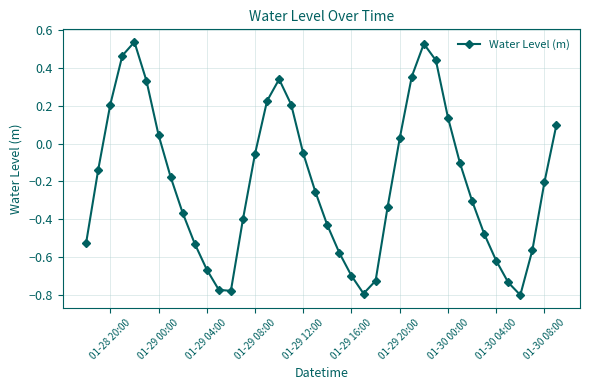

True or false: there are more than 0 points higher than both neighbors.

True